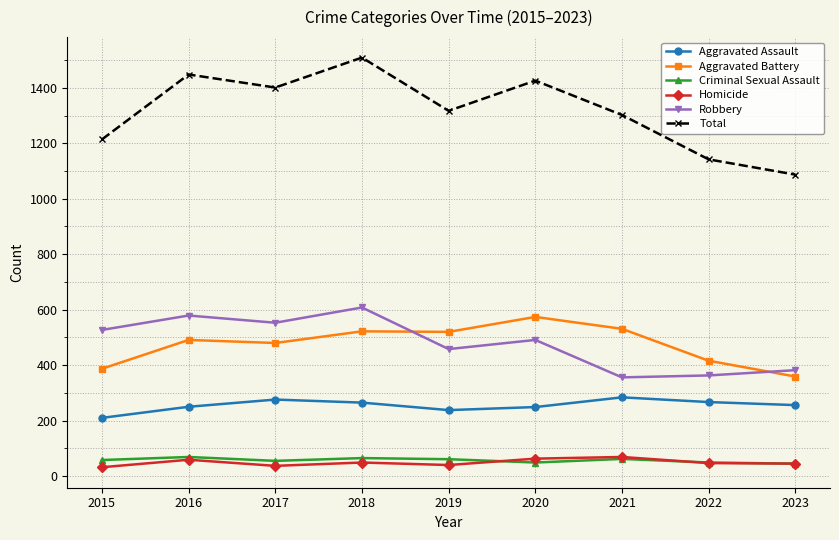

Count the number of data series in this chart.

6